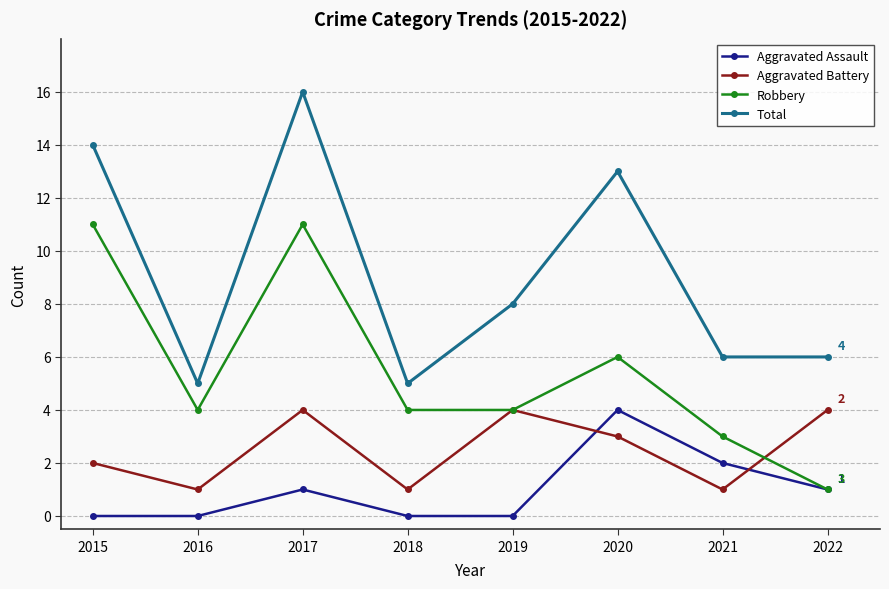

True or false: Total and Aggravated Battery cross at least once.

False